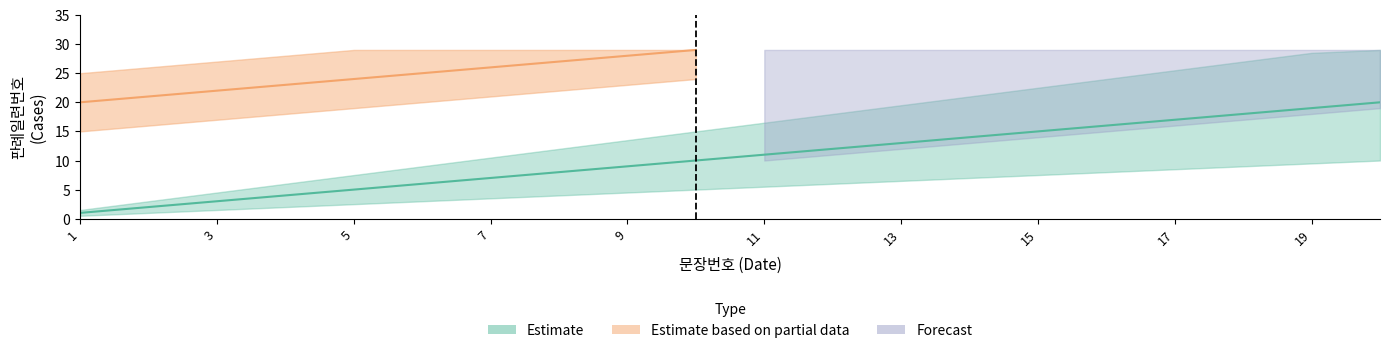

True or false: Estimate based on partial data has more than 1 interior local peaks.

False